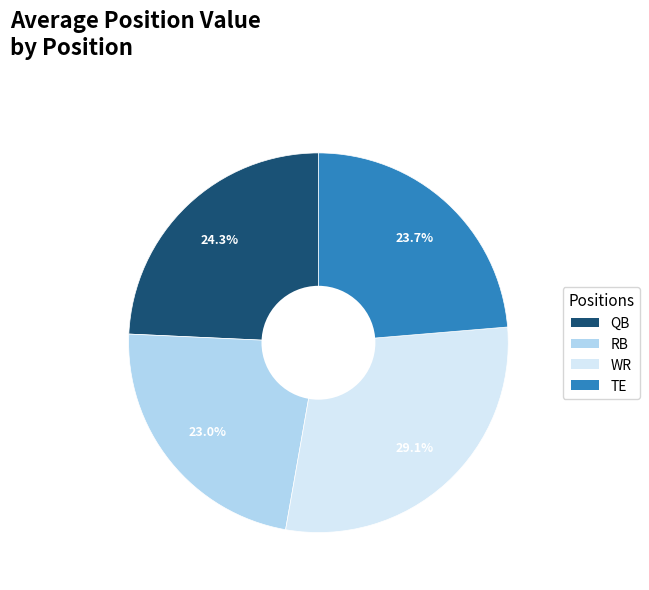

Count the number of slices in the pie.

4